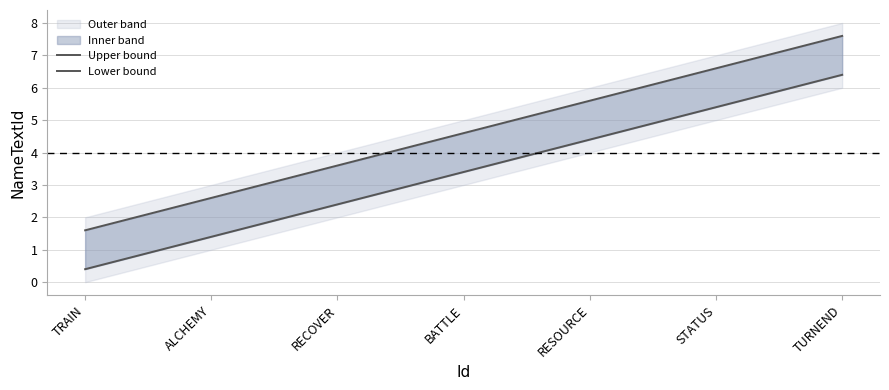

Reading left to right, list all the values displayed in this chart.

Upper bound: 1.6	2.6	3.6	4.6	5.6	6.6	7.6
Lower bound: 0.4	1.4	2.4	3.4	4.4	5.4	6.4